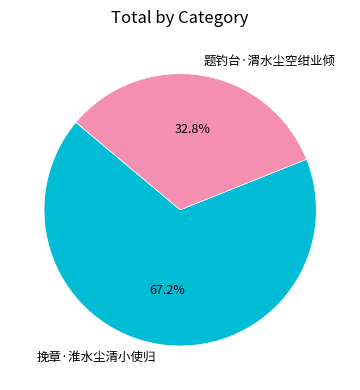

Is it true that 挽章·淮水尘清小使归 is 67% of the pie?

True